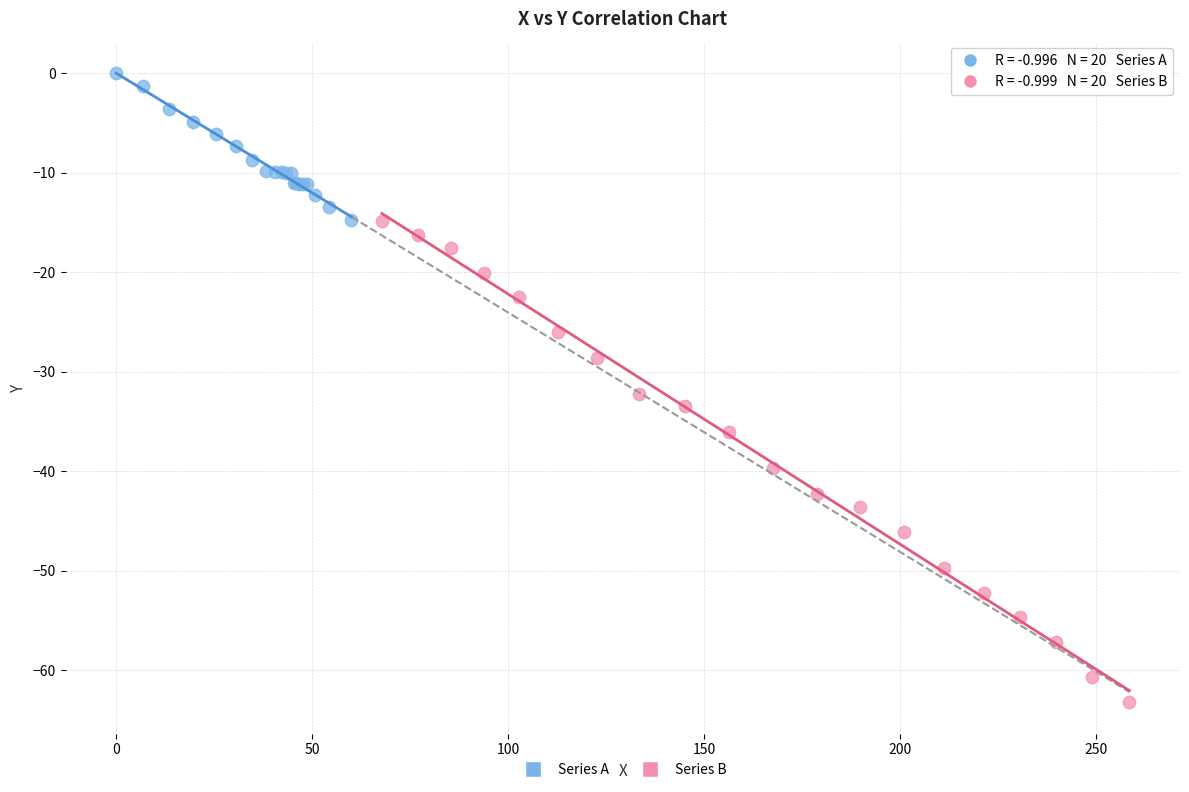

Which series contains the highest Y value?

Series A